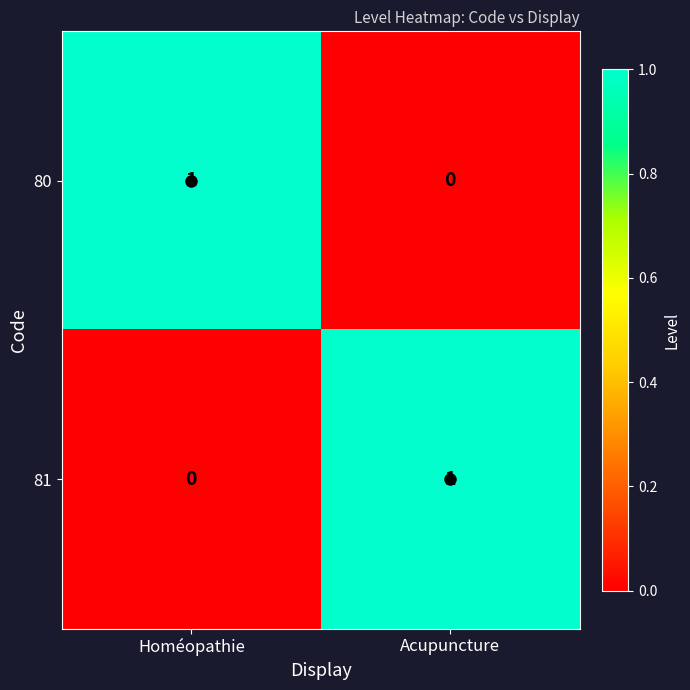

Is it true that 81 equals 1 at Homéopathie?

False